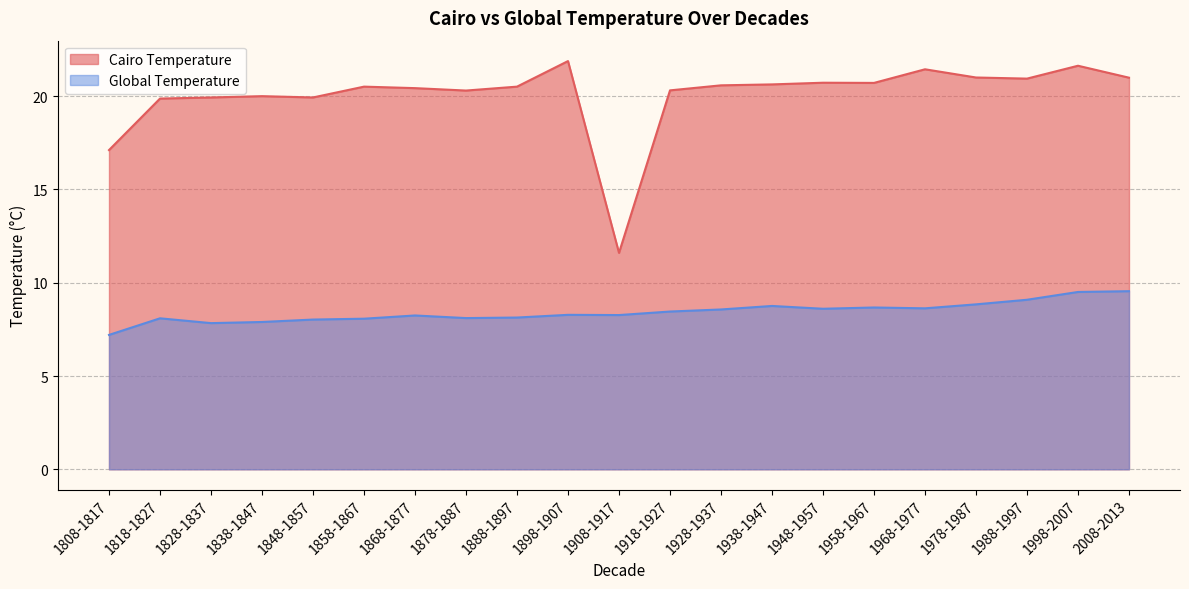

Where is Global Temperature nearest to the value 8?

1848-1857